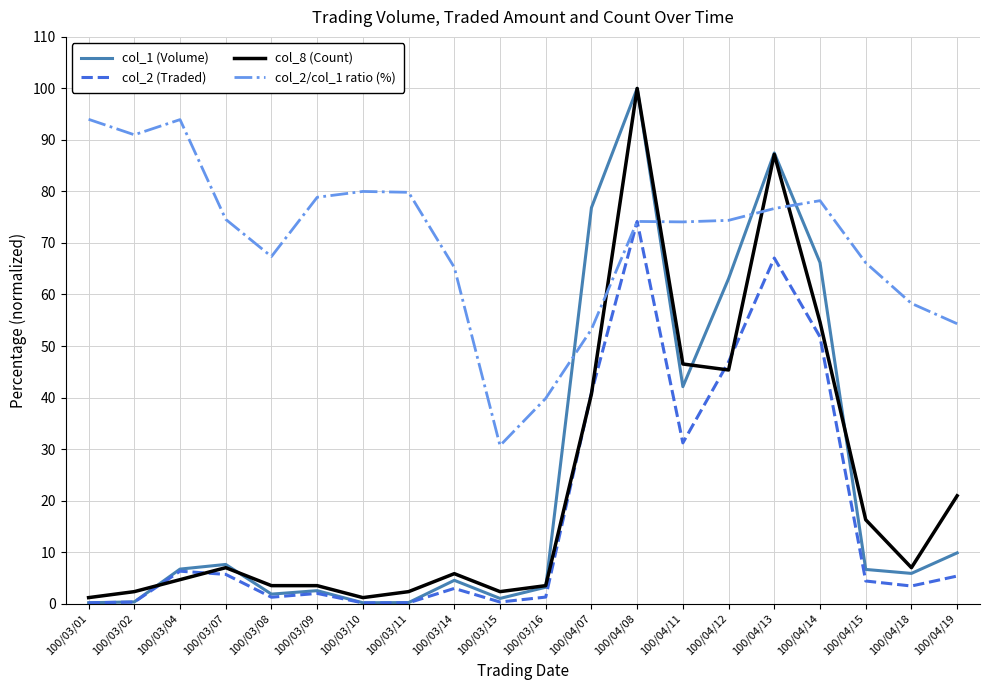

Which series has the widest spread of values?

col_1 (Volume)